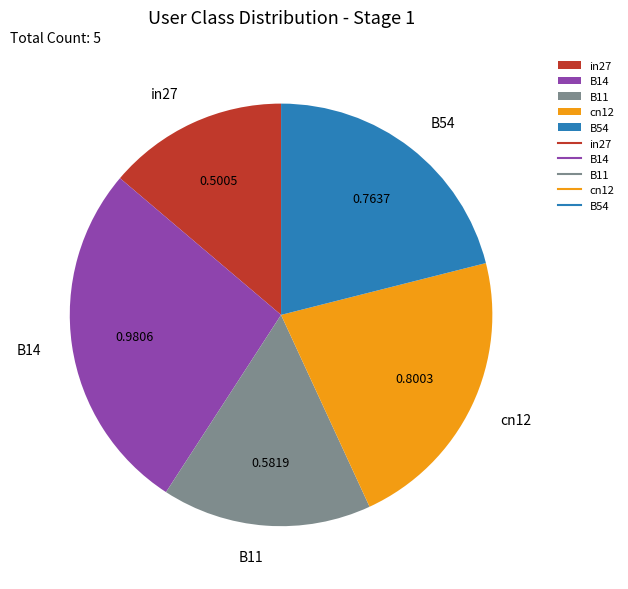

Is B11 the majority of the pie?

No